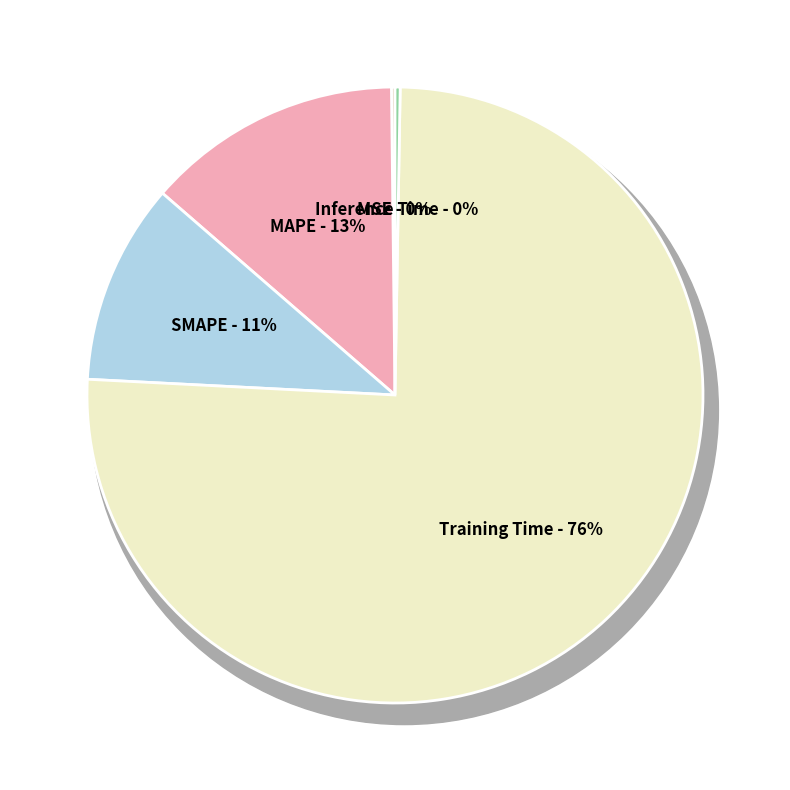

Combined, what portion of the pie is Training Time and MSE?

75.7%